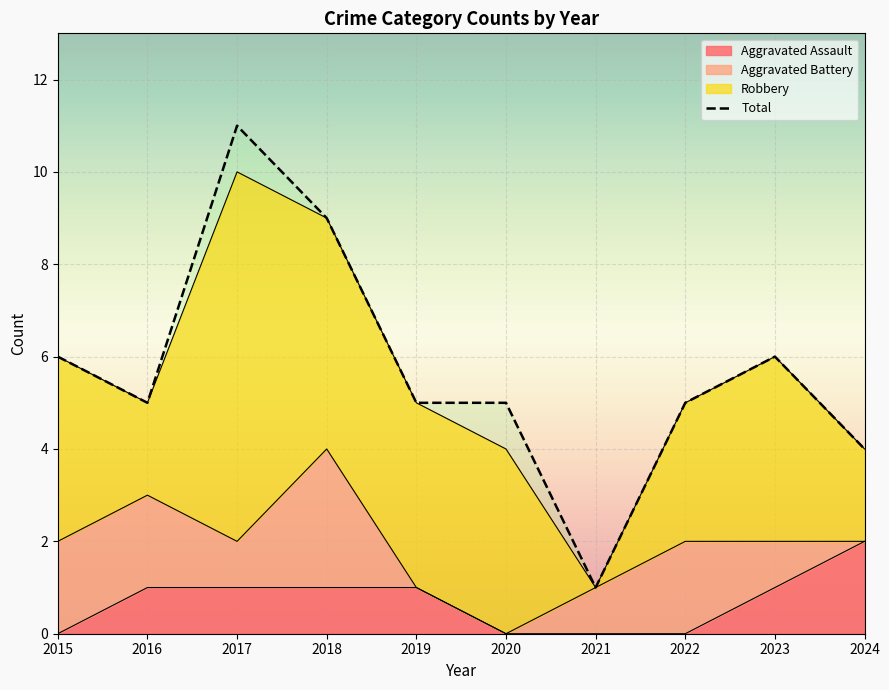

What is the sum of the Aggravated Assault values at 2023 and 2015?

1